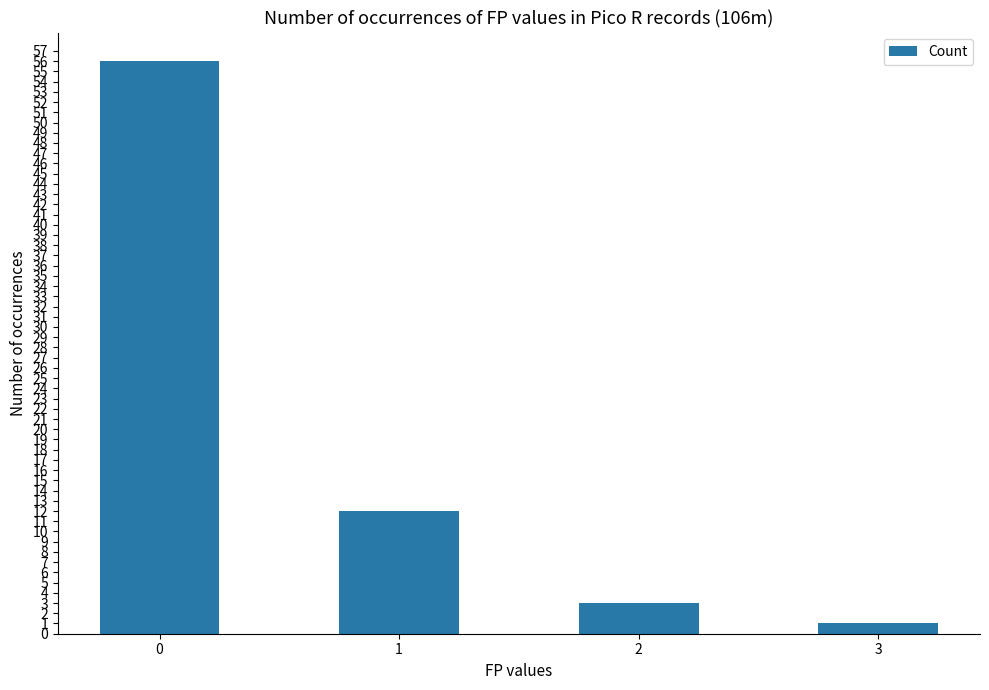

Approximately how many times larger is the value at 0 compared to 1?

4.7